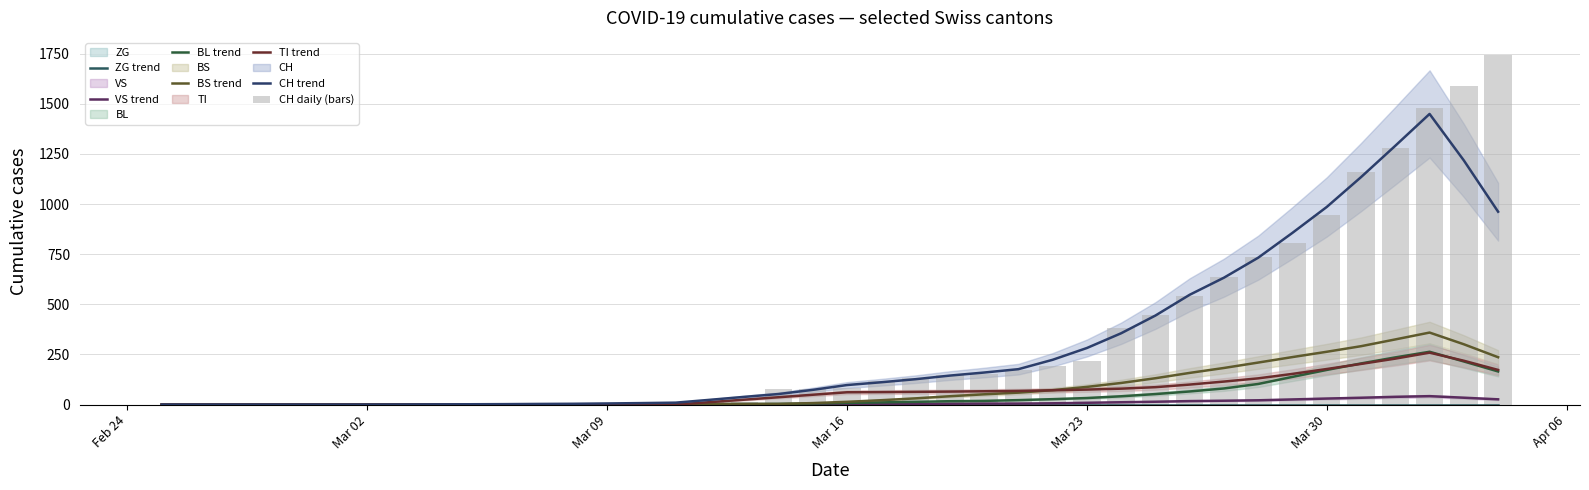

Which series has the largest total across all categories?

CH